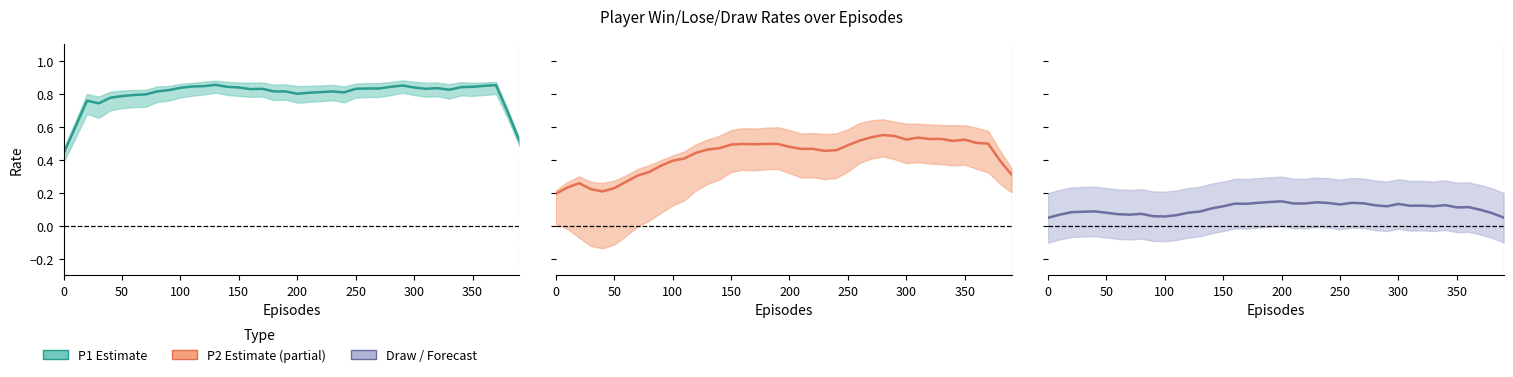

What is the difference between the highest and lowest values at 250?

0.7